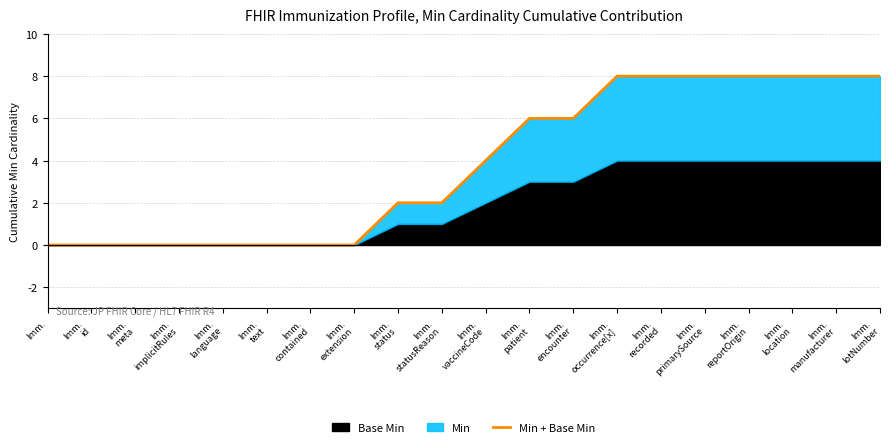

True or false: the data has more than 1 interior local peaks.

False